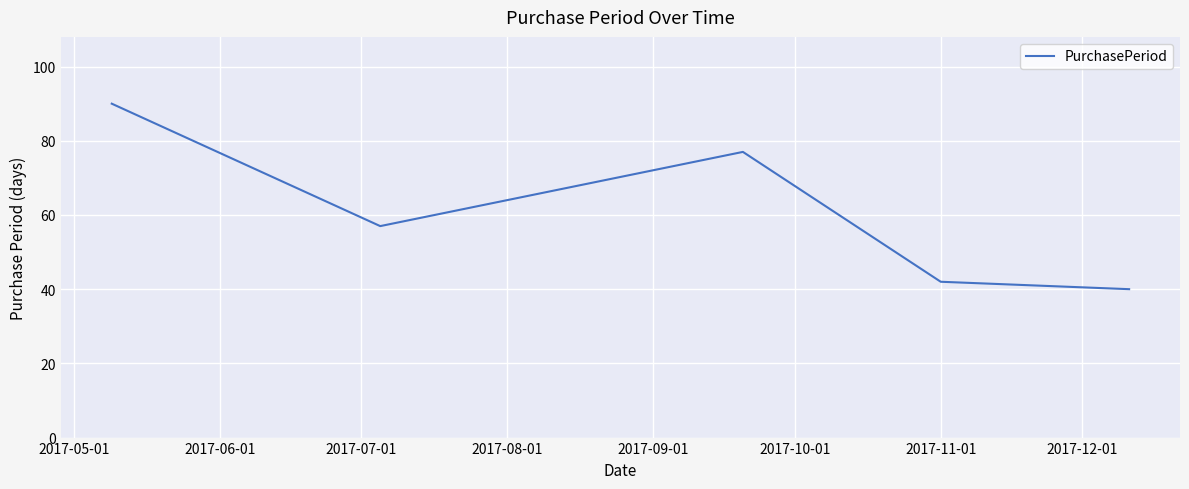

How many lines are shown in the chart?

1